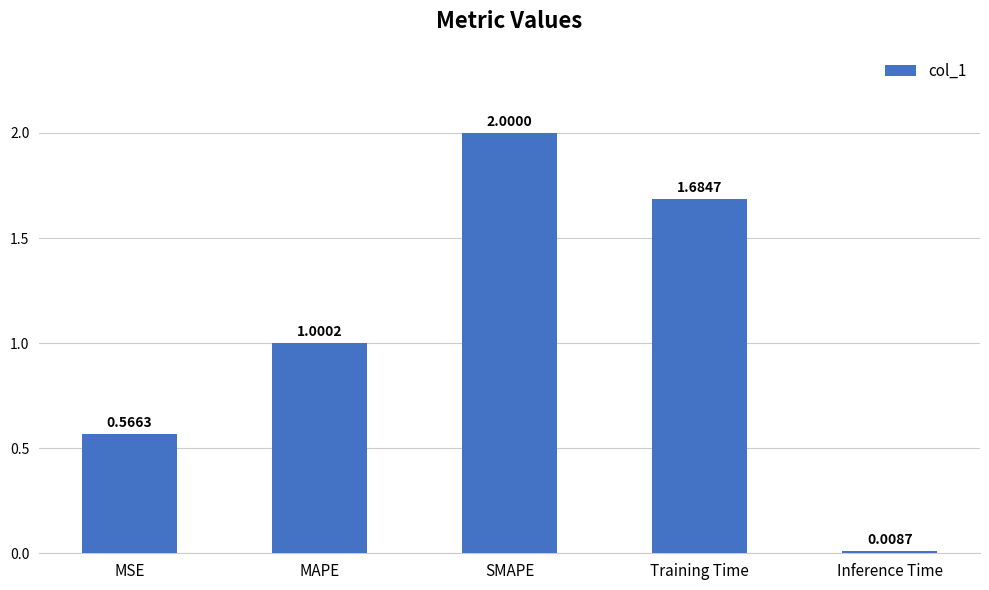

Between Training Time and MAPE, which is larger?

Training Time